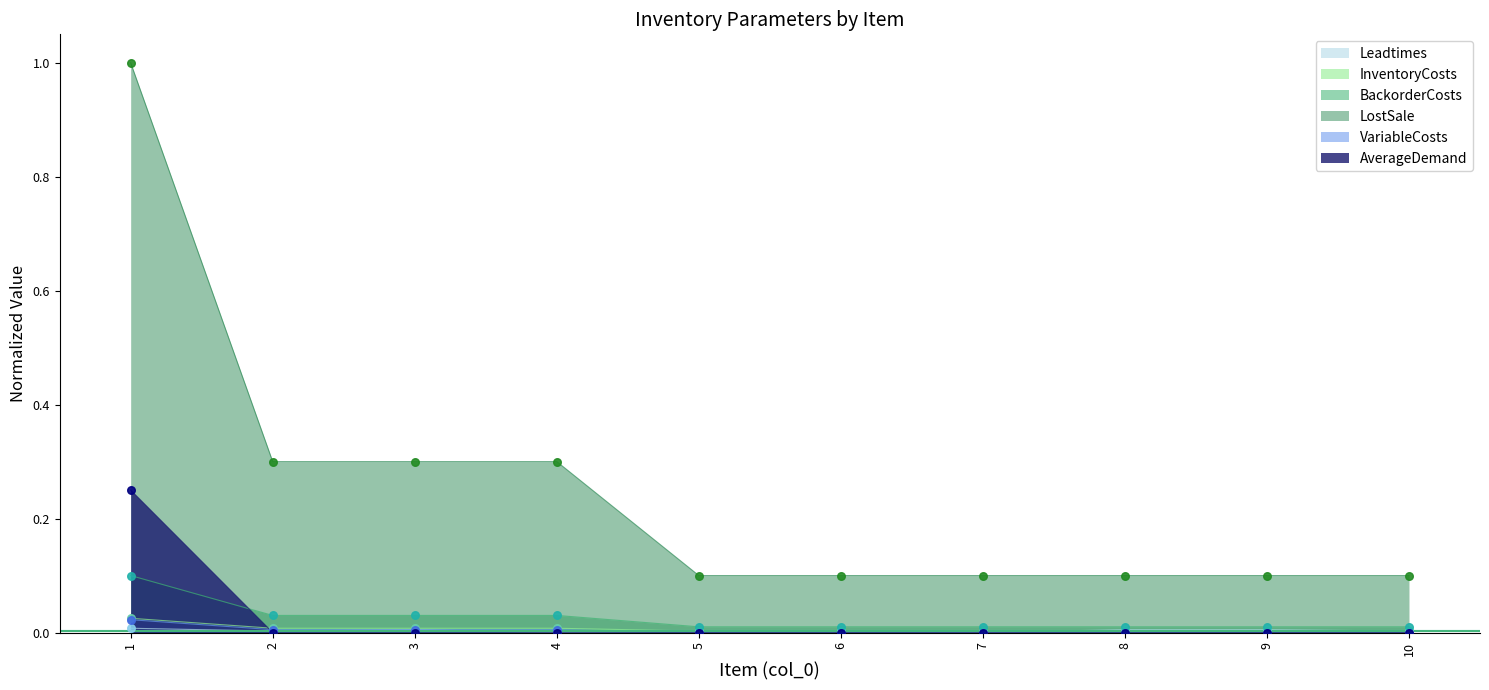

Which series has the largest total across all categories?

LostSale